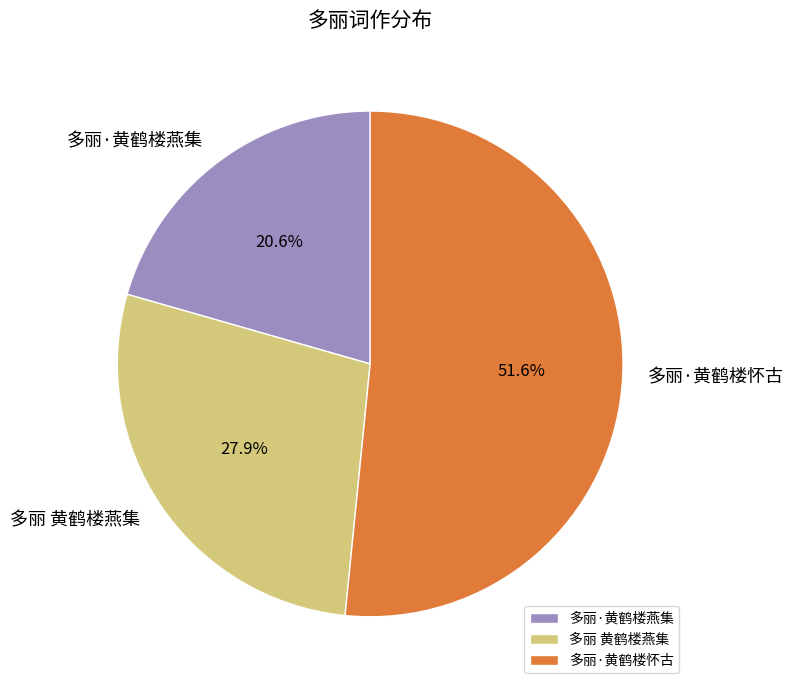

Which slice is the smallest?

多丽·黄鹤楼燕集